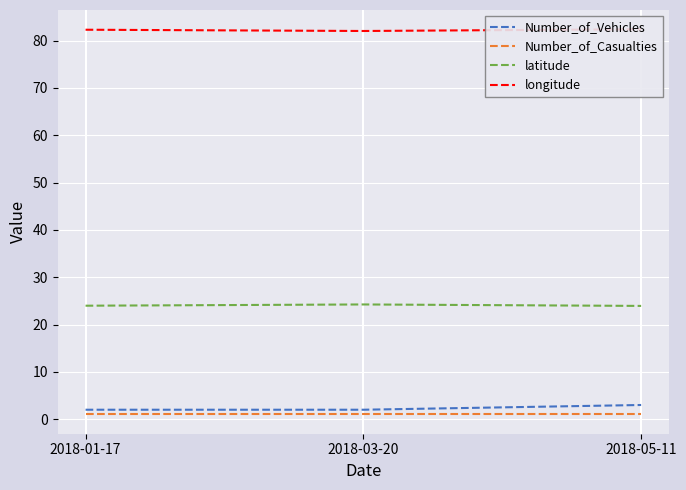

List the labels in order of Number_of_Casualties value, largest first.

2018-01-17, 2018-03-20, 2018-05-11